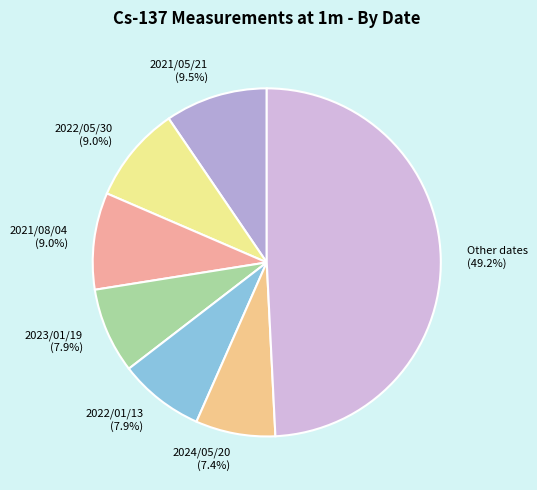

Which slice is the smallest?

2024/05/20